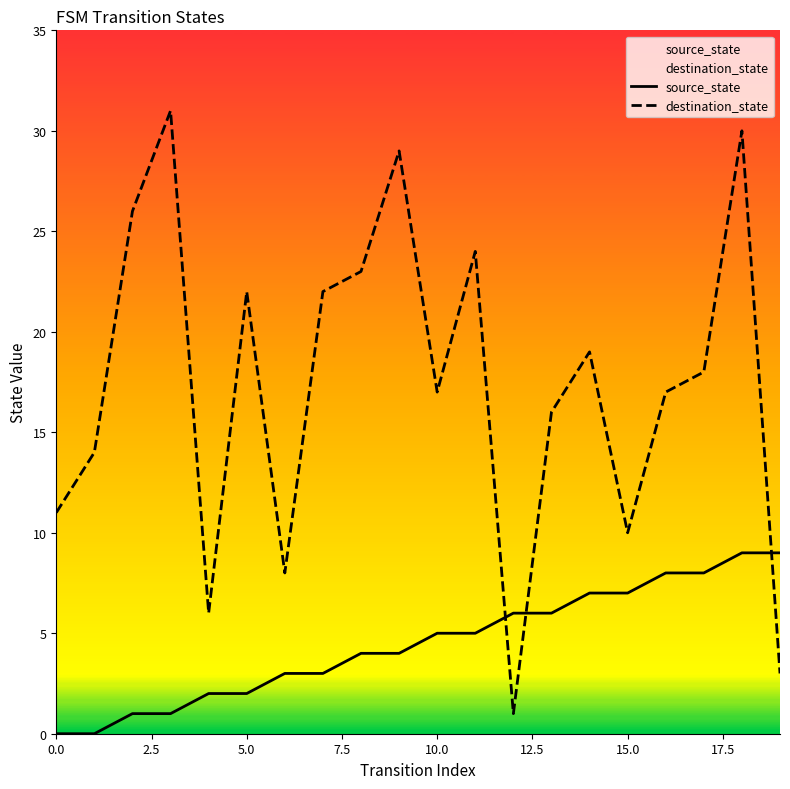

How many lines are shown in the chart?

2